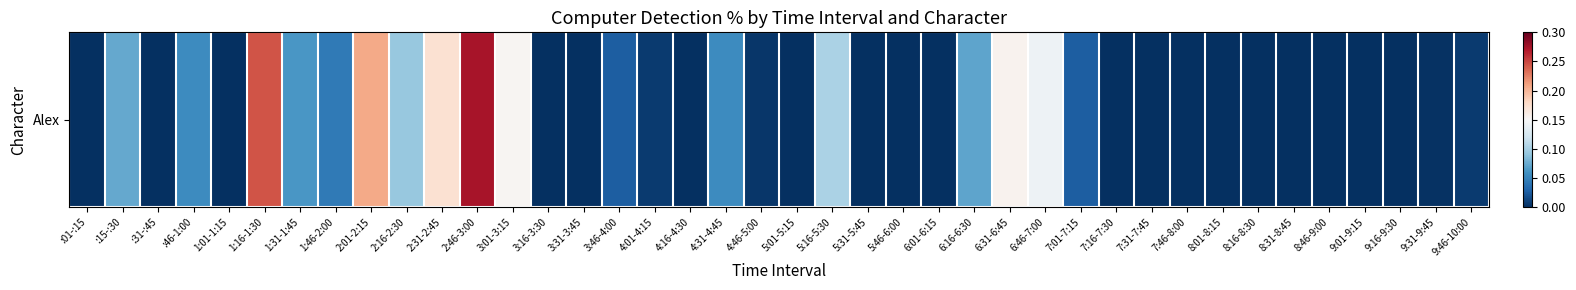

Which category has the highest value across all series?

2:46-3:00